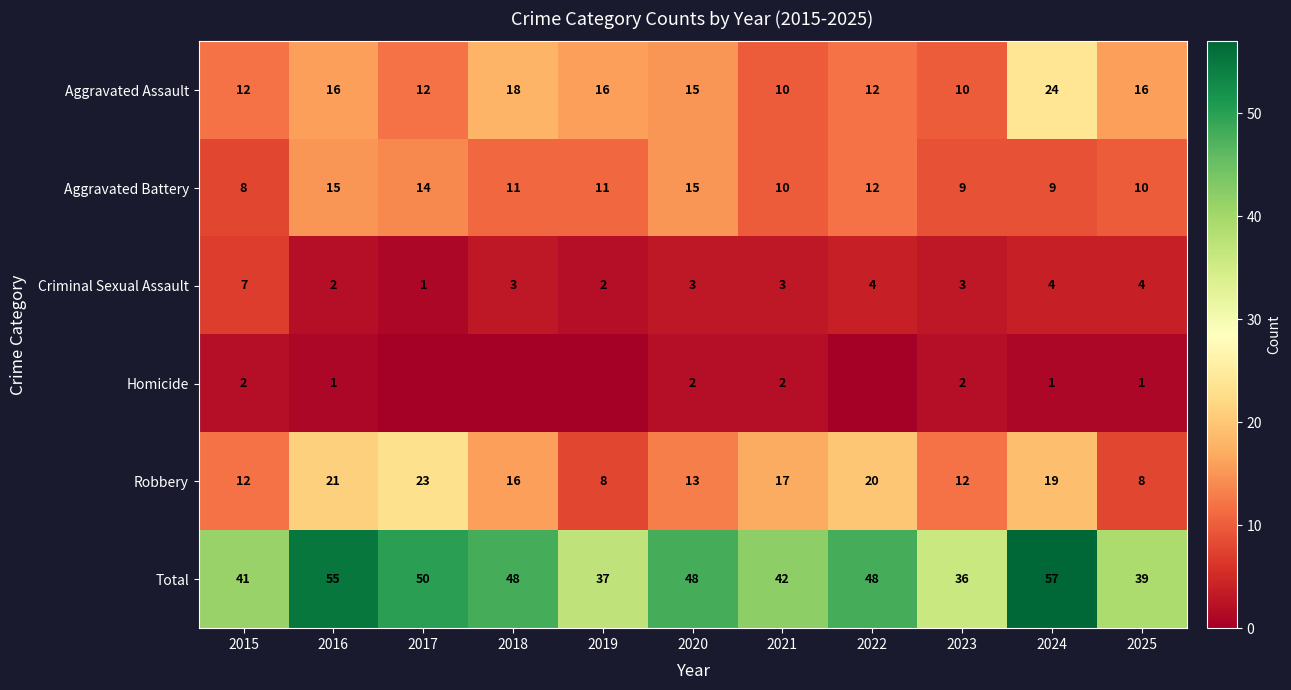

Which series has the largest range (max minus min)?

Total